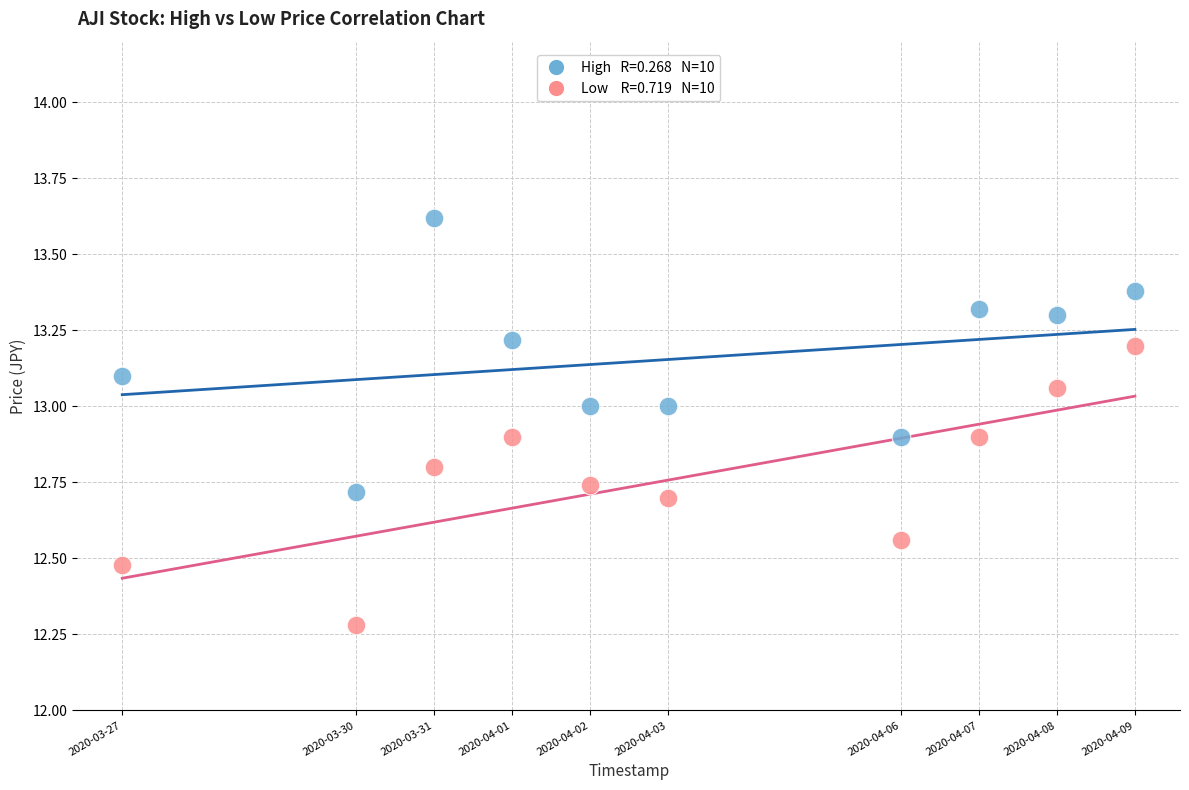

Across all data points, what is the range of X values (max minus min)?

1123200.0